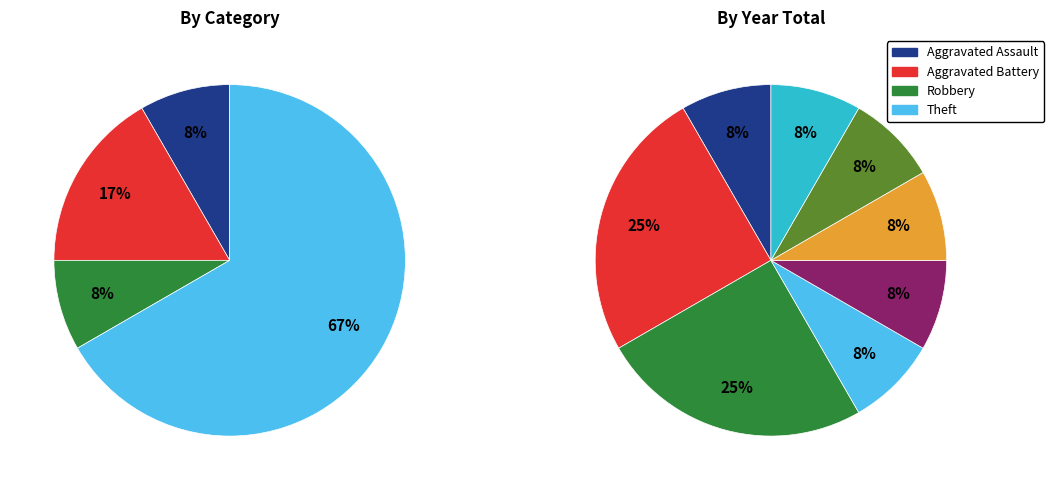

Which slice represents more than half of the pie?

Theft